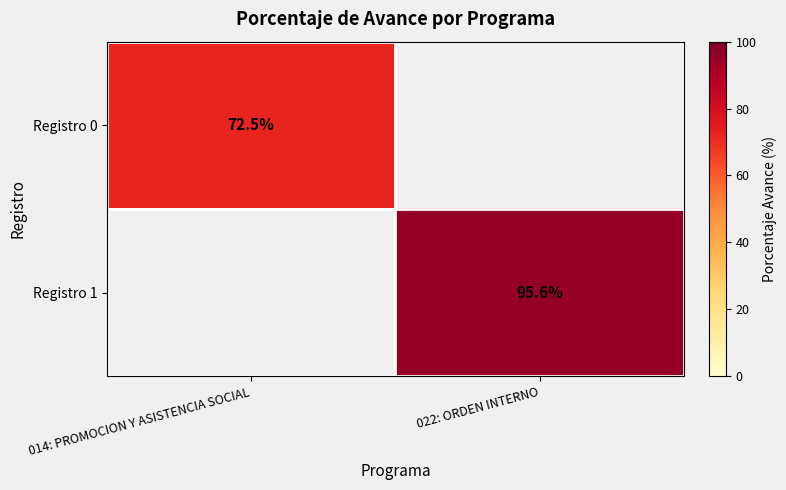

Is it true that Registro 1 equals 163.5 at 022: ORDEN INTERNO?

False